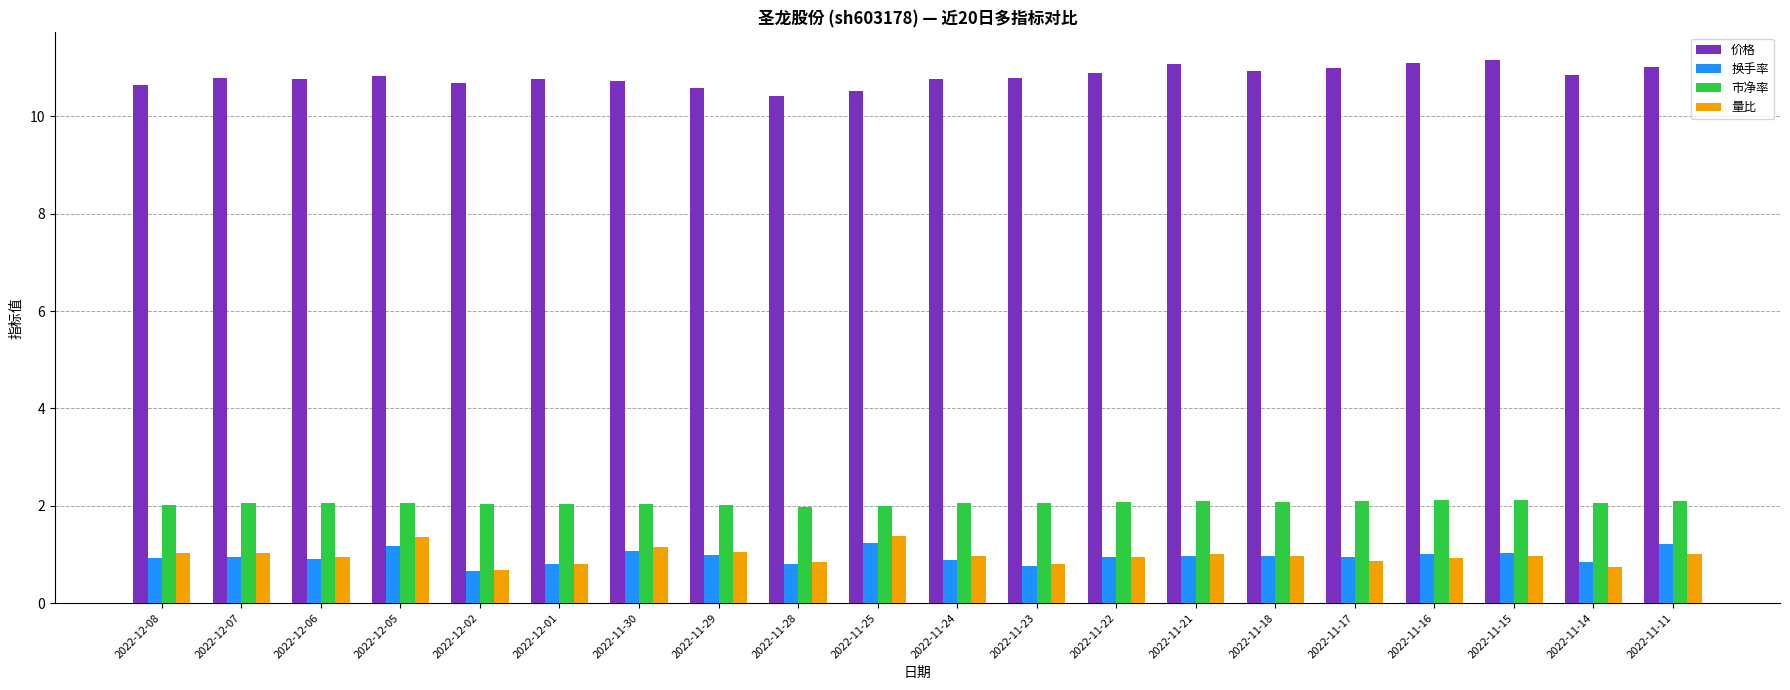

Is the value of 市净率 at 2022-12-05 greater than the value of 换手率 at 2022-11-30?

Yes